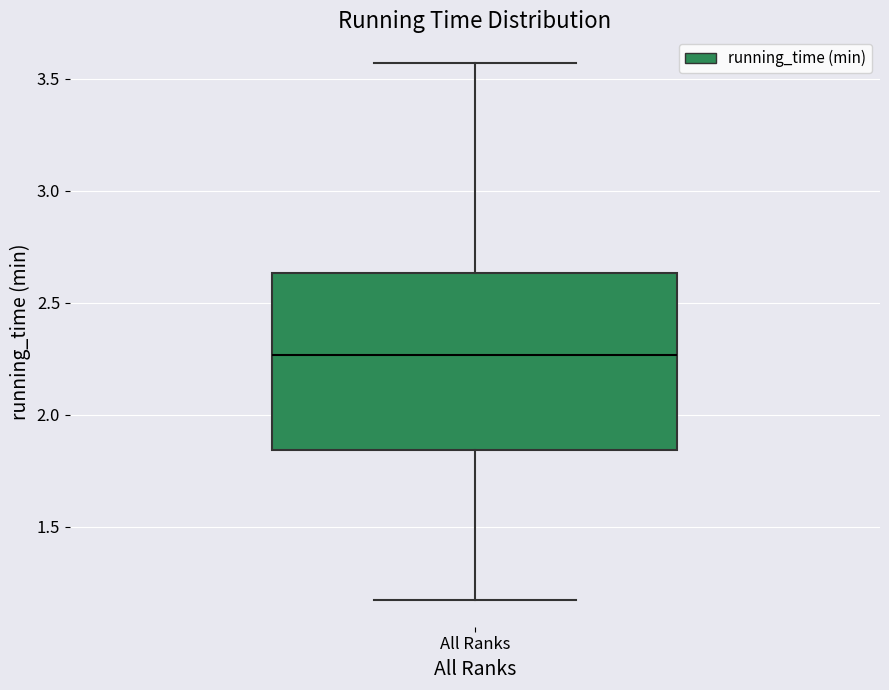

Where is the lower edge of the box for All Ranks on the y-axis? The values are not printed on the chart, so give them approximately, as read against the axis.

1.85